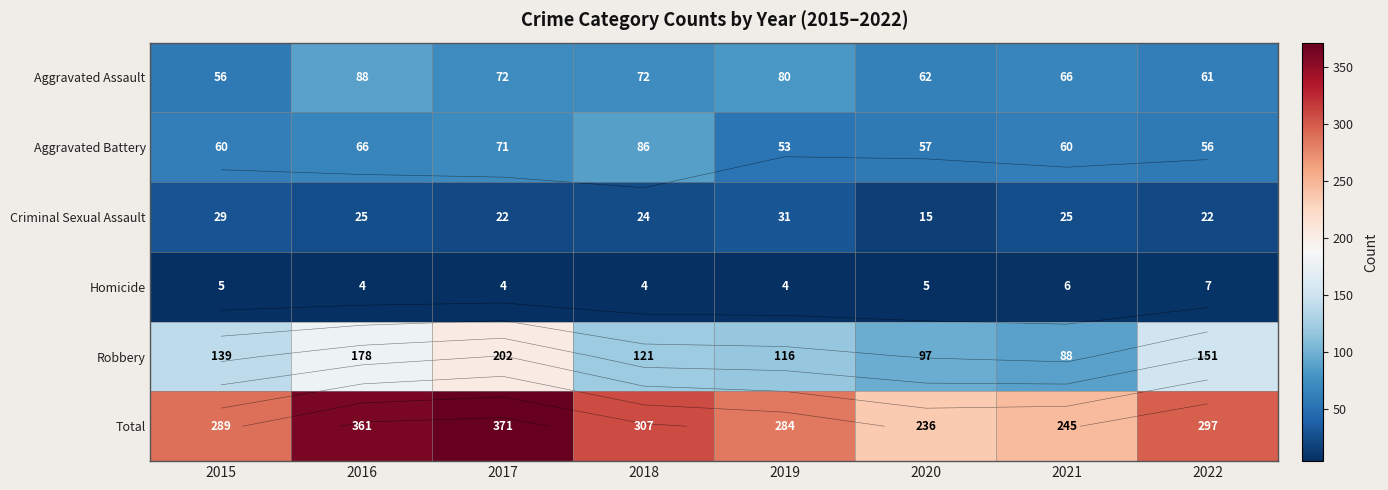

The value of Criminal Sexual Assault at 2016 is 25. True or false?

True